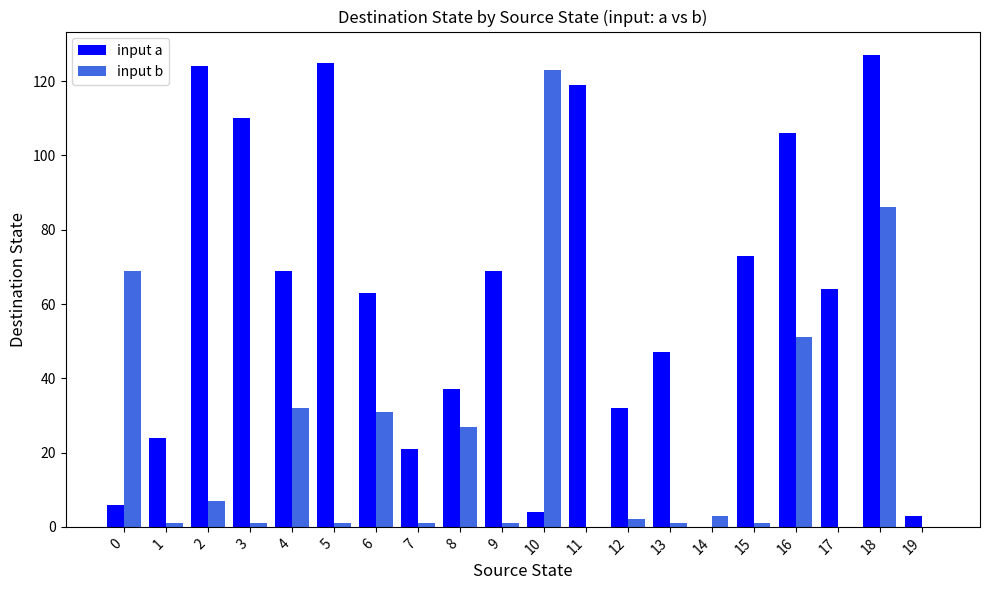

At which category is the sum across all series the highest?

18